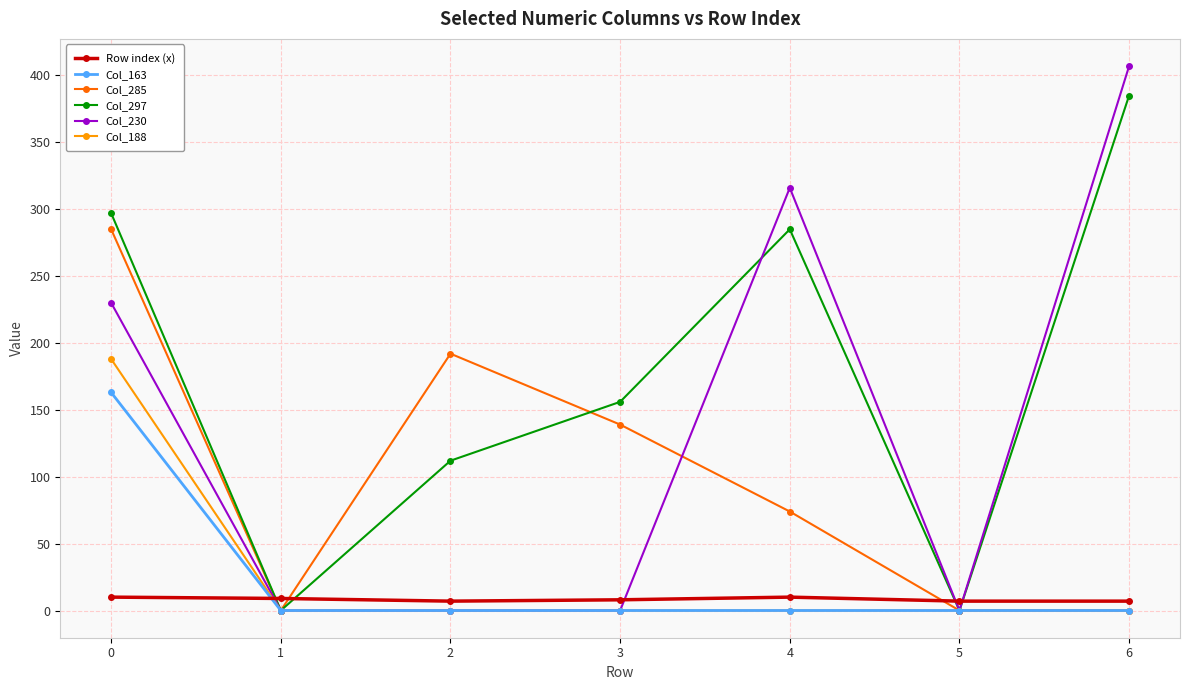

What is the difference between the maximum and minimum values in the Col_230 series?

407